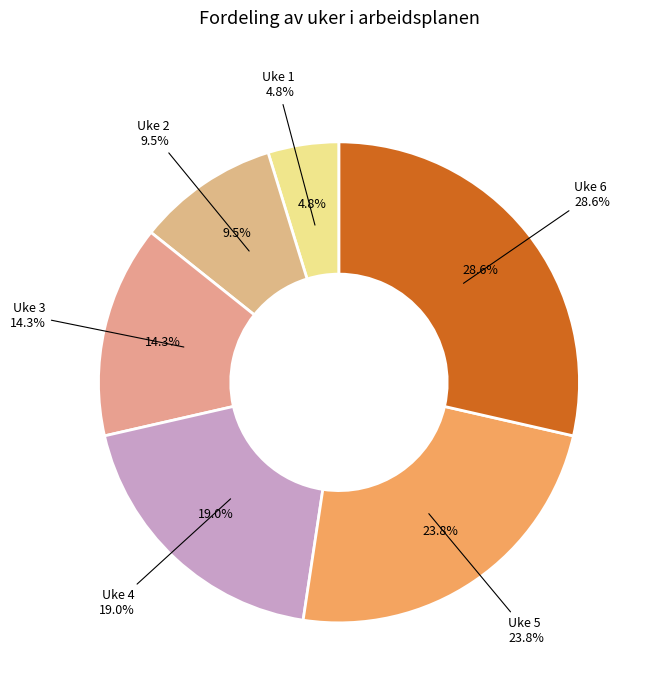

Does any single category account for the majority?

No